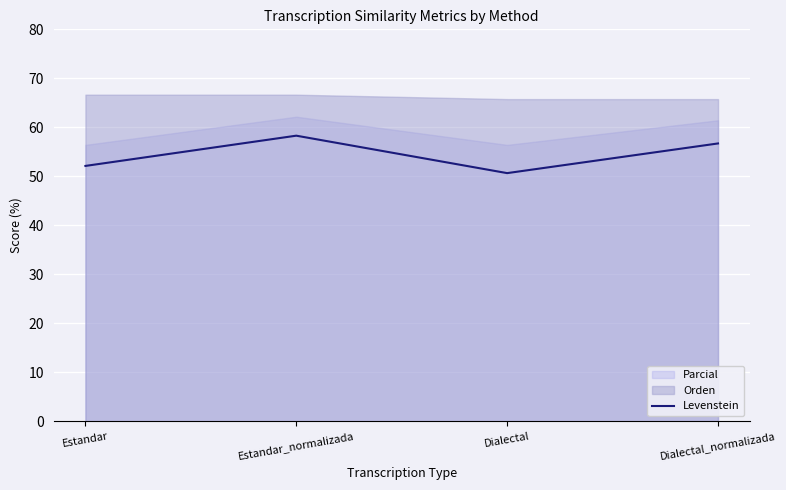

True or false: Levenstein has a value of 85.7 at Dialectal_normalizada.

False